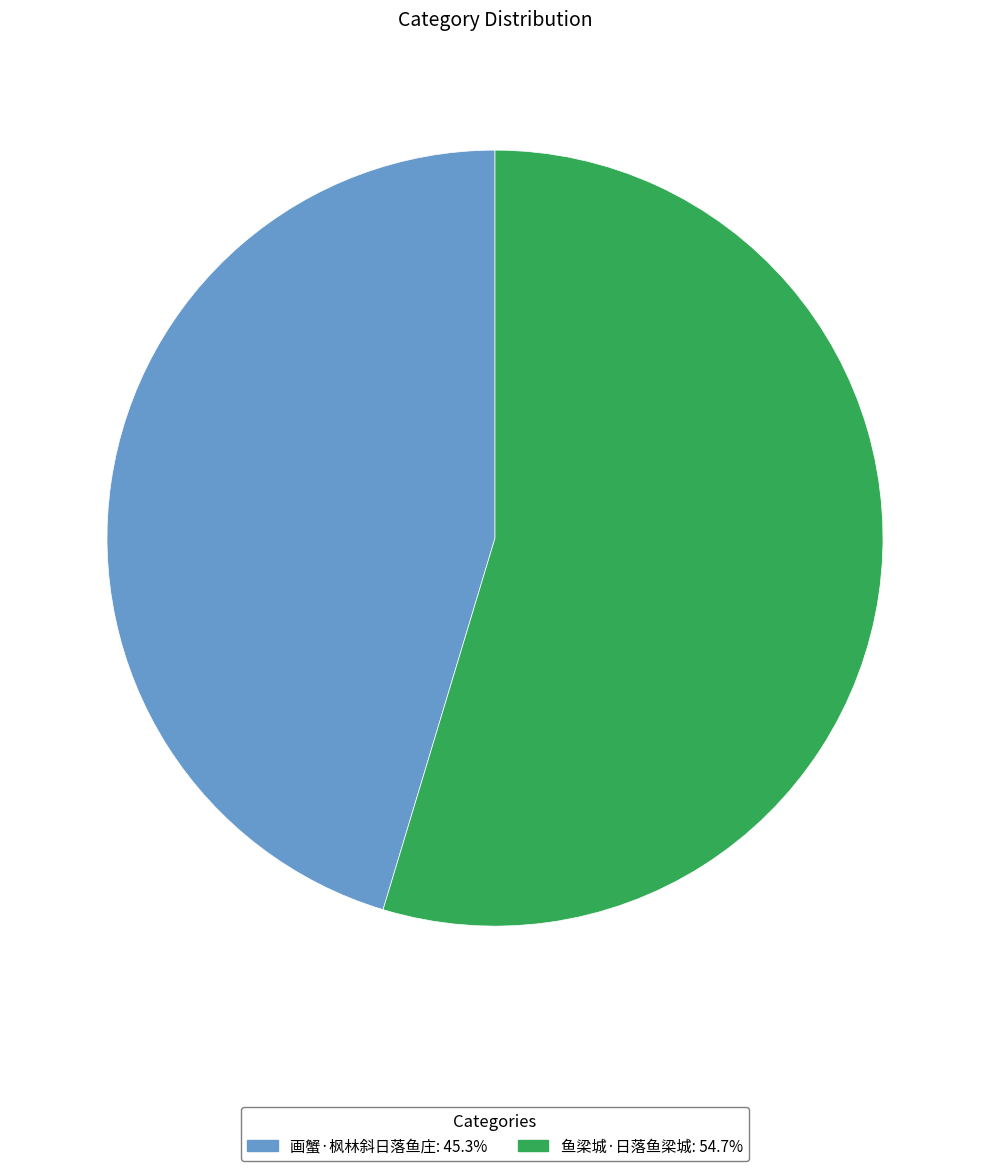

Combined, do 画蟹·枫林斜日落鱼庄 and 鱼梁城·日落鱼梁城 account for over 50%?

Yes